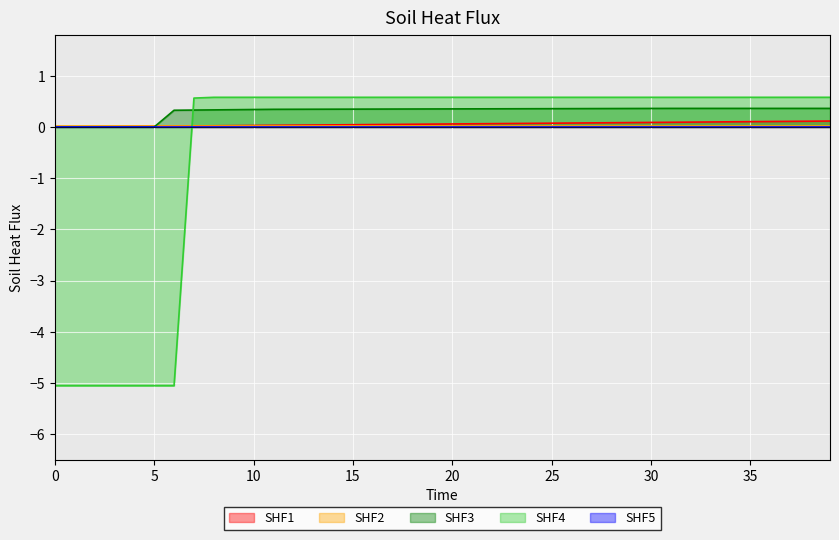

Which category has the highest value across all series?

8